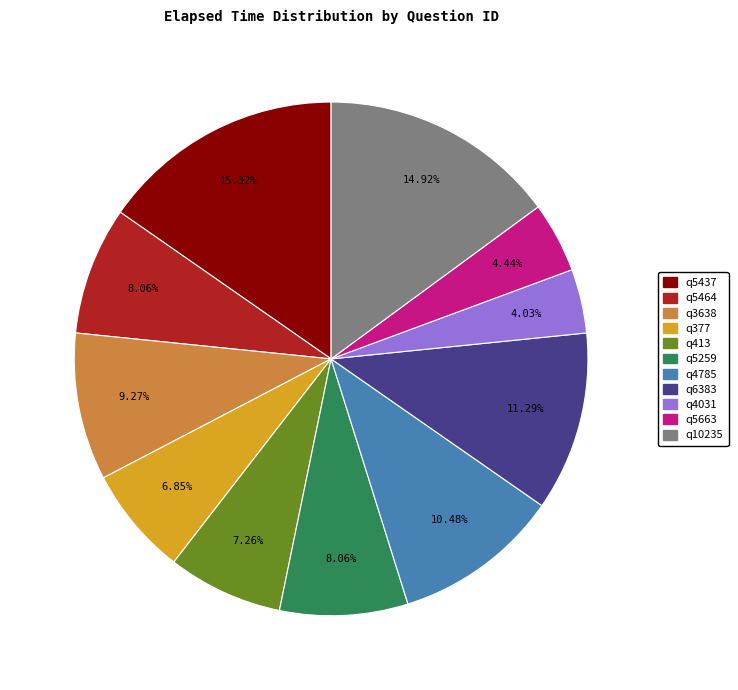

Between q4785 and q377, which is larger?

q4785